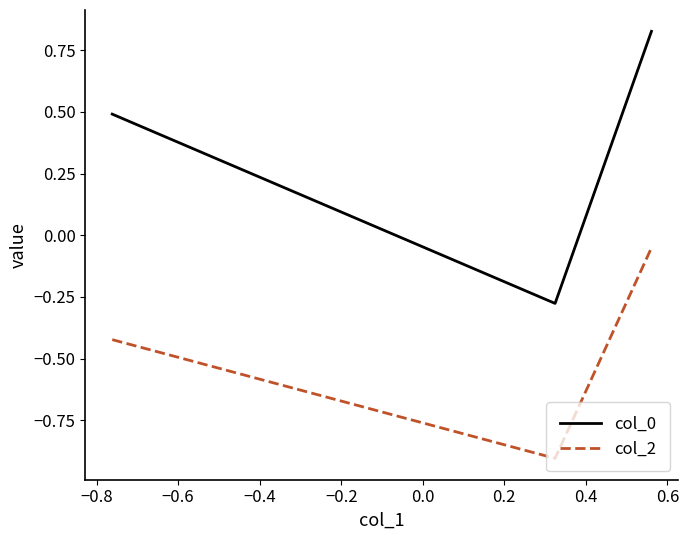

What is the average value of the col_2 series?

-0.5